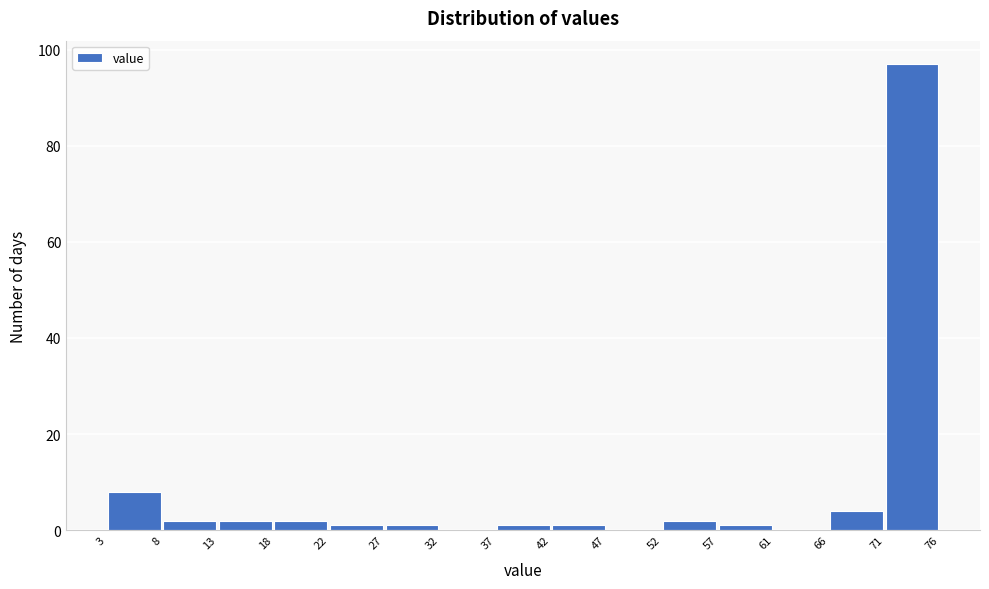

Reading left to right, list every bar in this chart as the range it spans on the x-axis followed by its height. The values are not printed on the chart, so give them approximately, as read against the axis.

3 to 8: 8
8 to 13: 2
13 to 18: 2
18 to 22: 2
22 to 27: under 2
27 to 32: under 2
32 to 37: 0
37 to 42: under 2
42 to 47: under 2
47 to 52: 0
52 to 57: 2
57 to 61: under 2
61 to 66: 0
66 to 71: 4
71 to 76: 98